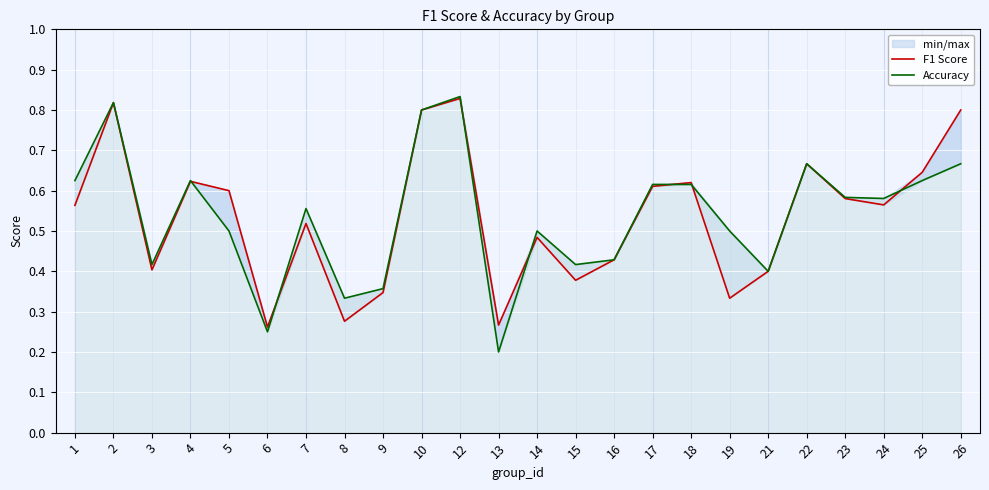

What value does the Accuracy series have at 9?

0.4